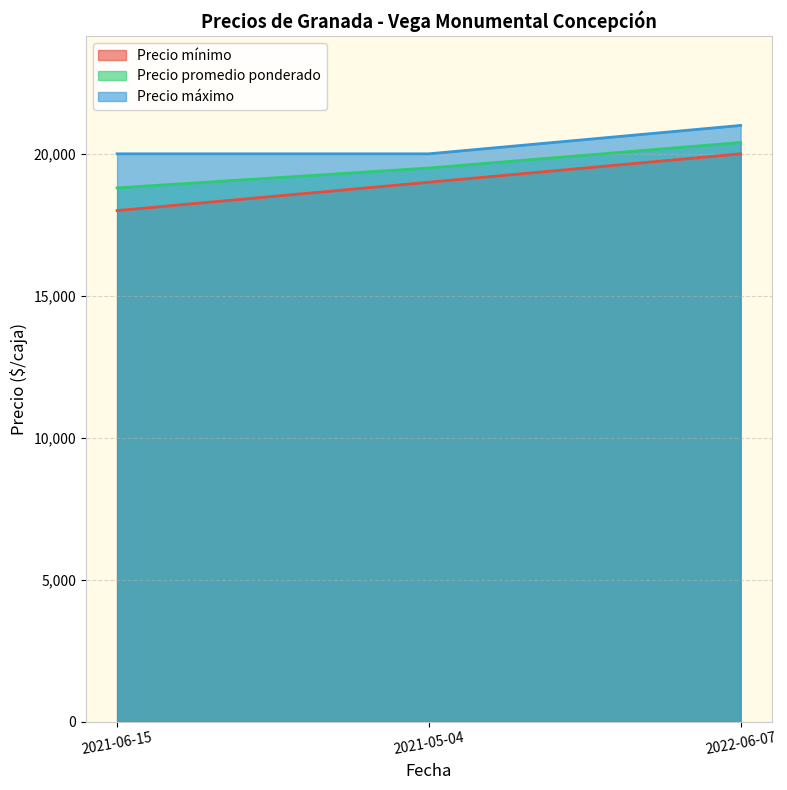

Is it true that Precio promedio ponderado equals 8557 at 2021-05-04?

False